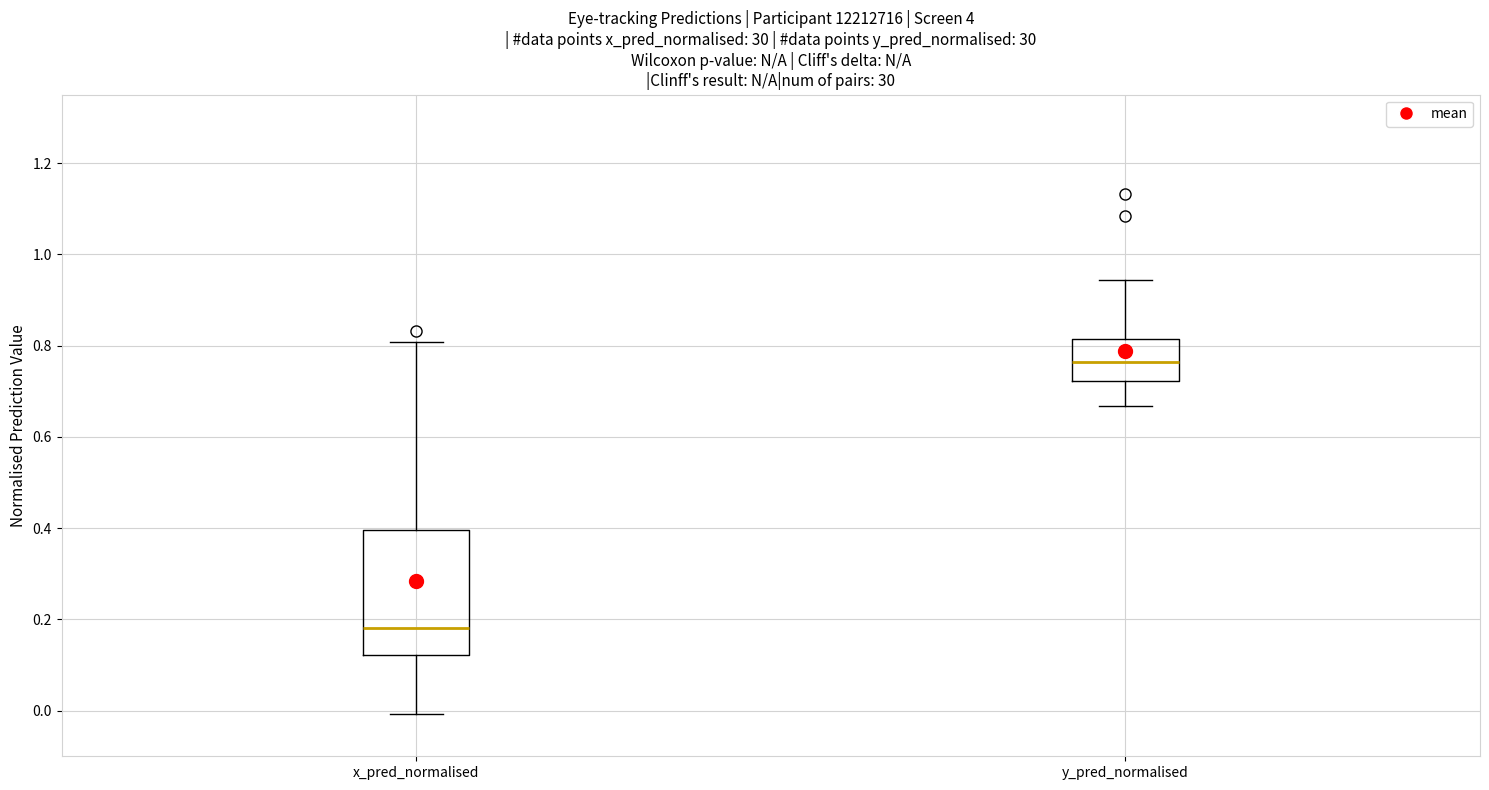

Reading left to right, transcribe this box plot: for each box, give where its median line is, the range the box spans, and where its two whiskers end, as read against the y-axis. The values are not printed on the chart, so give them approximately, as read against the axis.

x_pred_normalised: median 0.18, box 0.12 to 0.40, whiskers 0.00 to 0.80
y_pred_normalised: median 0.76, box 0.72 to 0.82, whiskers 0.66 to 0.94